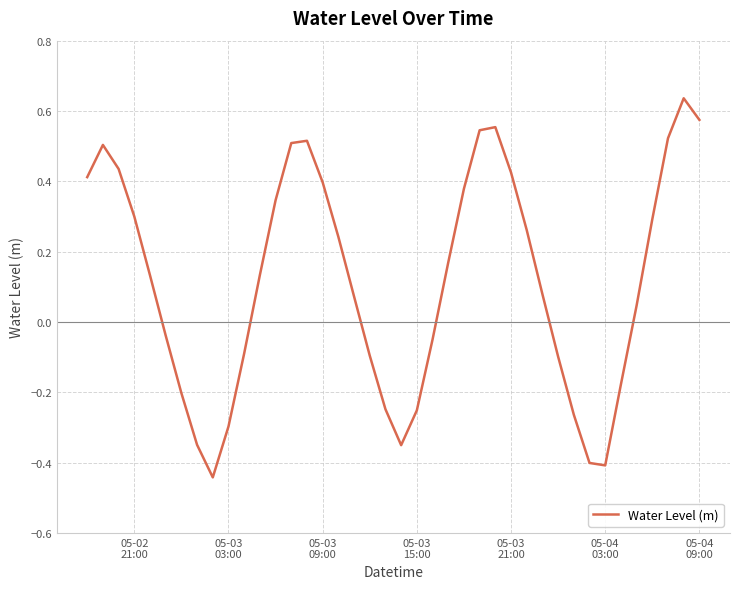

What is the difference between the maximum and minimum values?

1.1